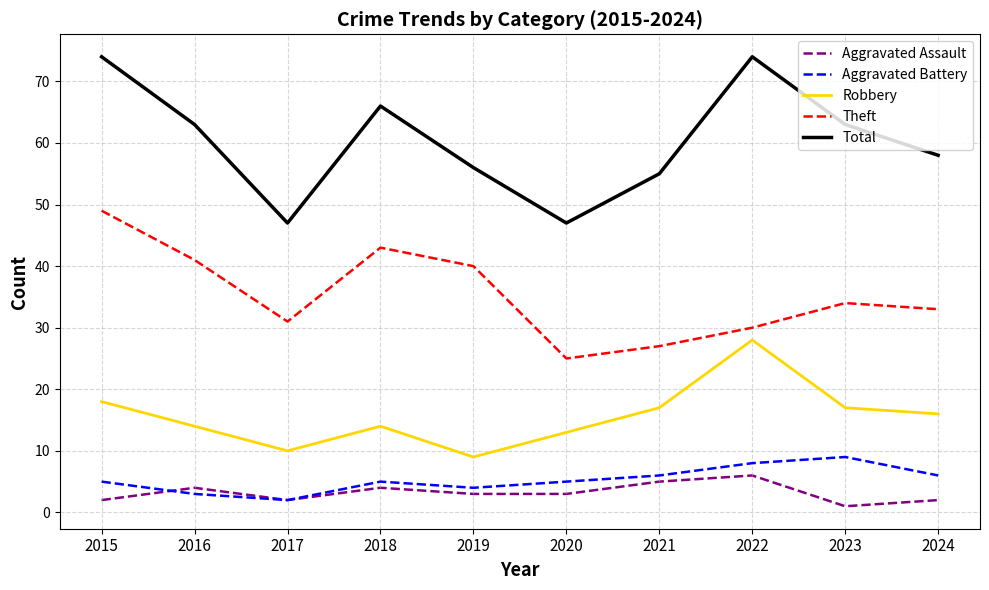

The value of Aggravated Battery at 2022 is 8. True or false?

True